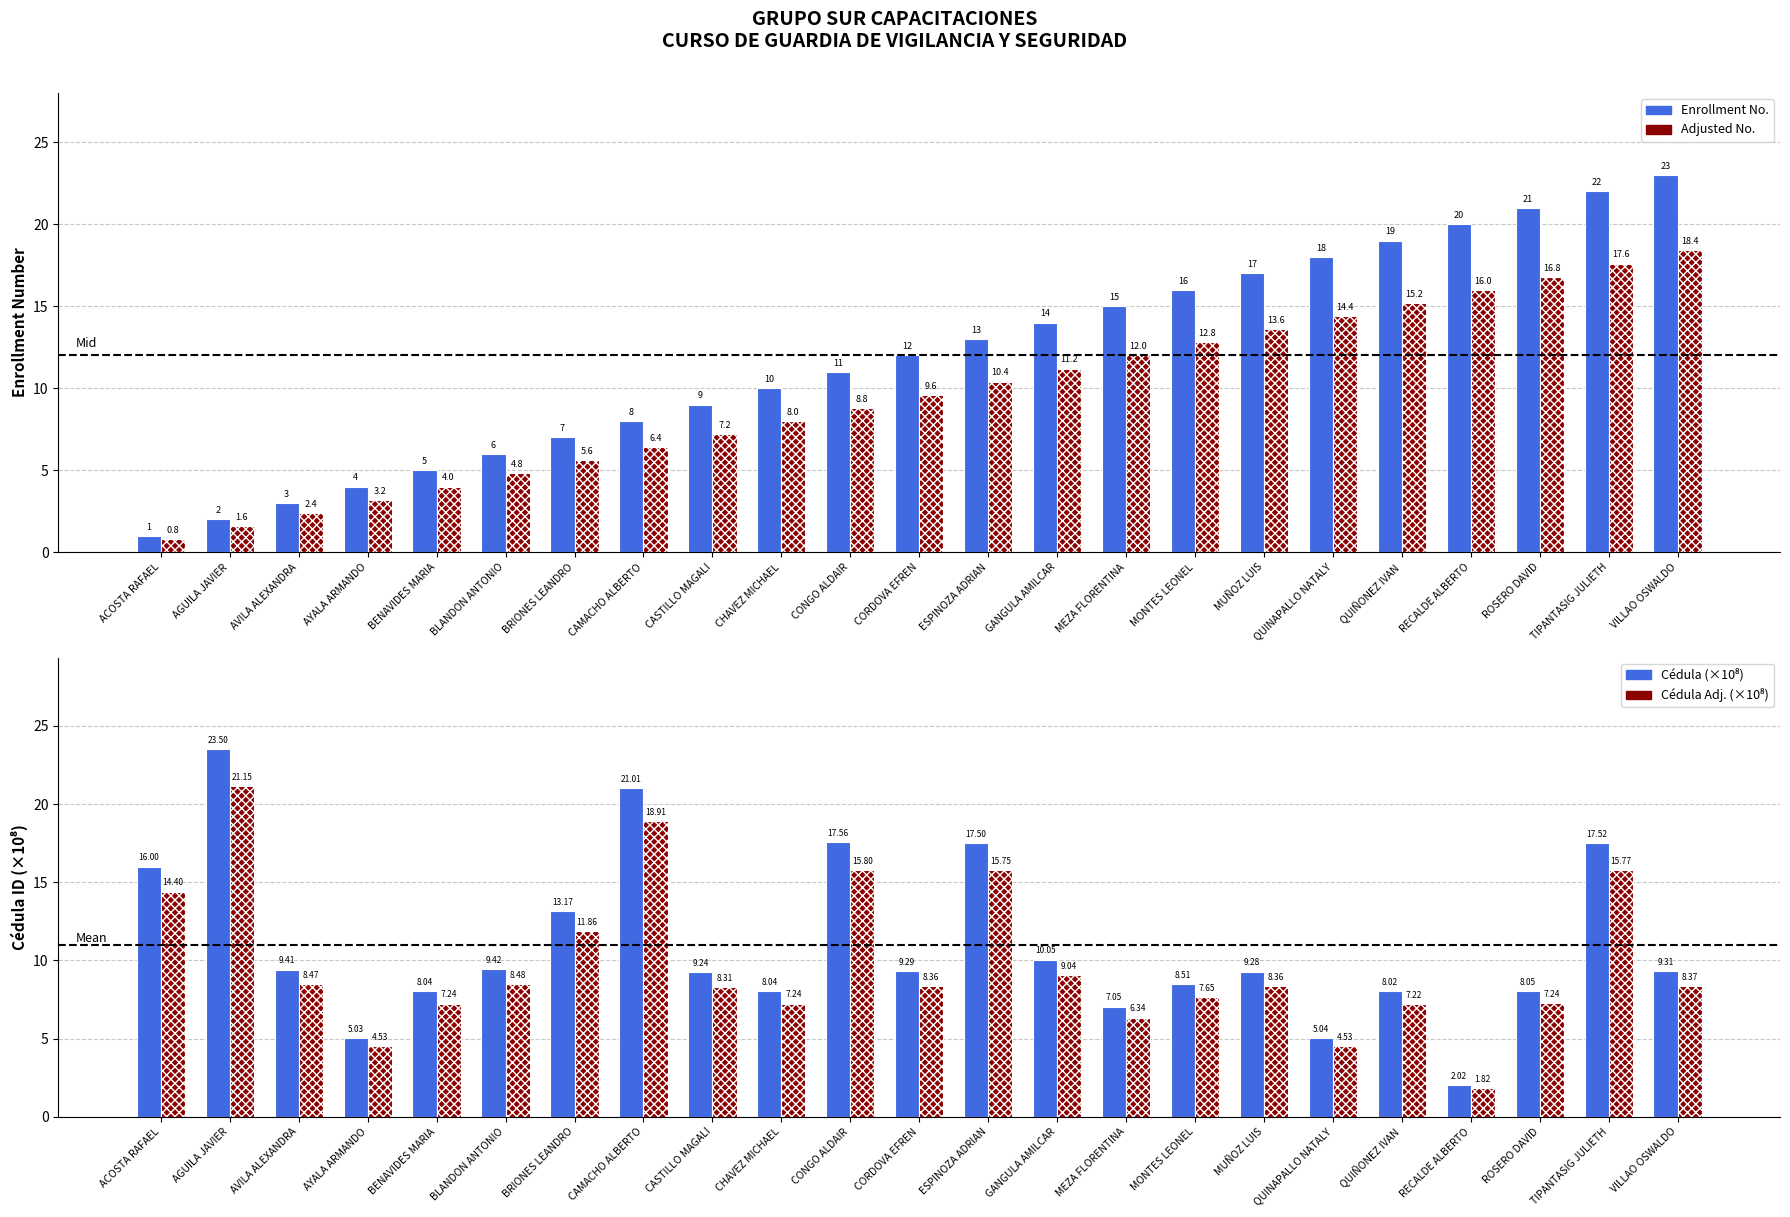

What position from the left is CHAVEZ MICHAEL?

10